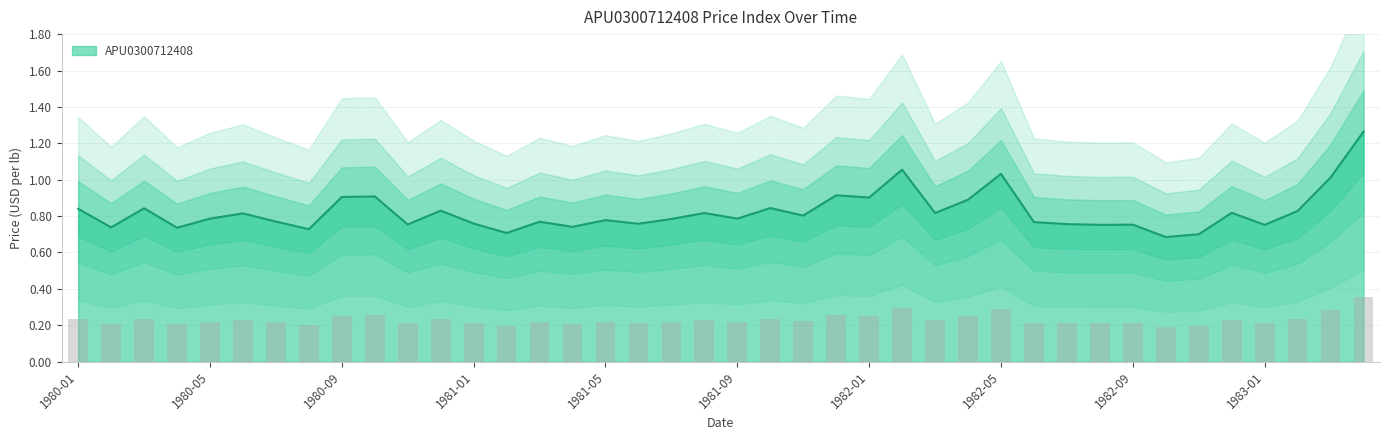

At which label is the value closest to 0?

1982-10